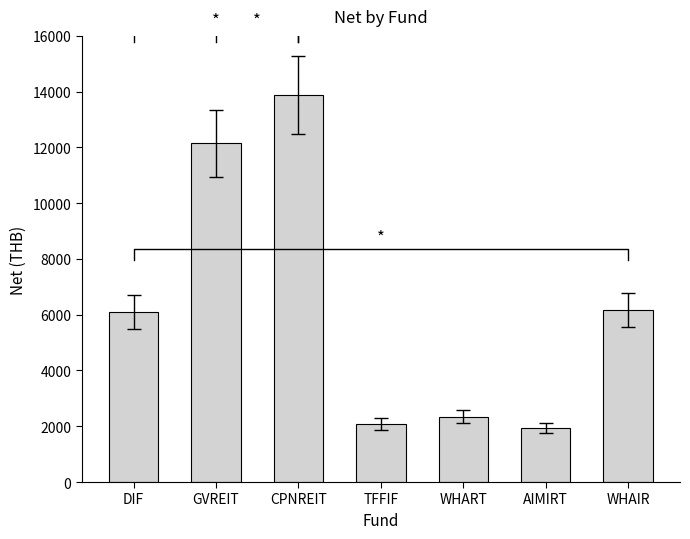

What is the sum of the values at AIMIRT and GVREIT?

14076.4